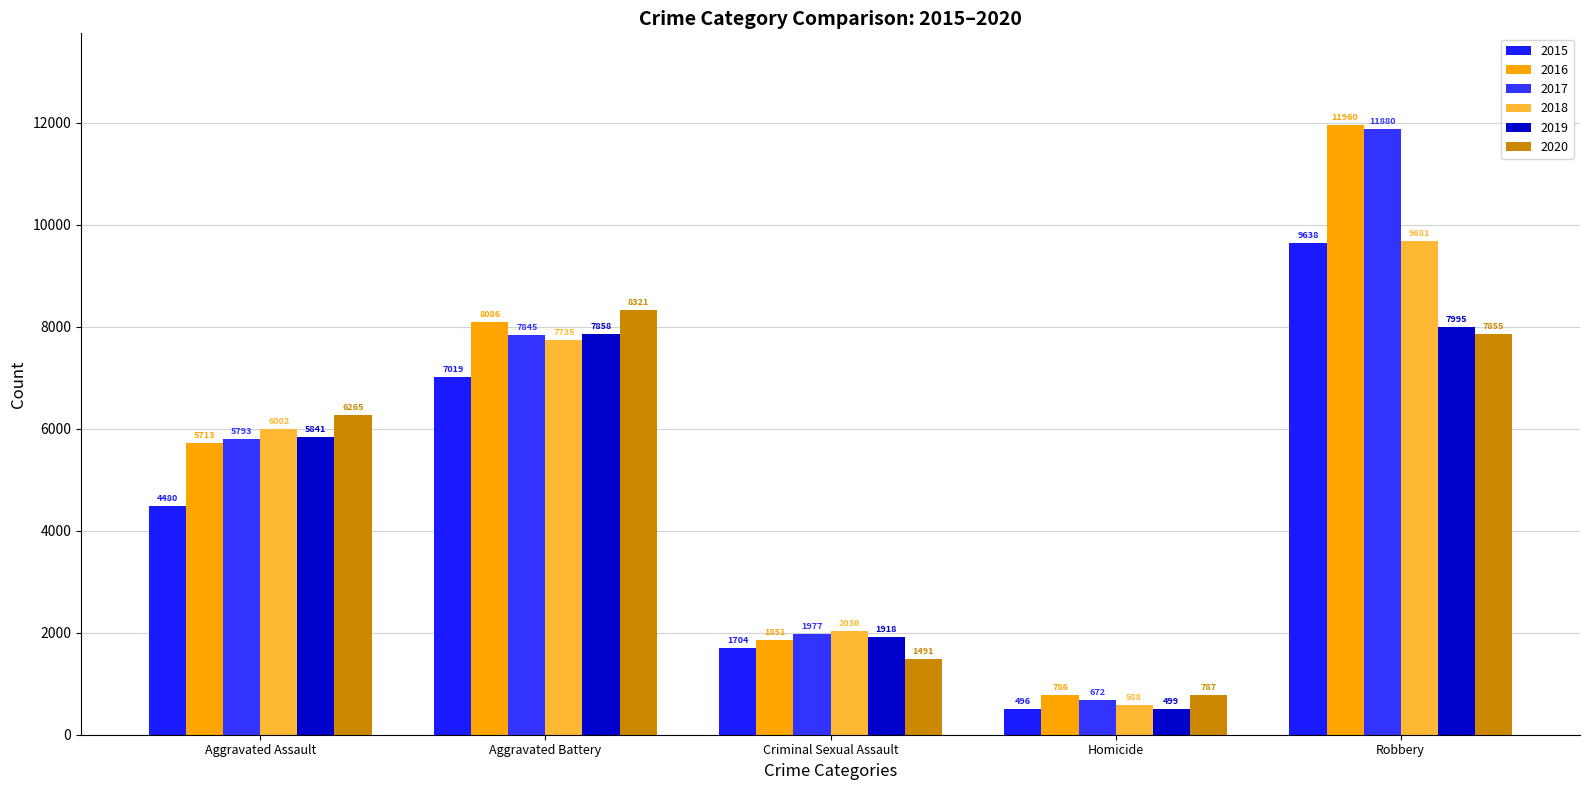

Reading right to left, transcribe all the data shown in this chart.

2015: 9638	496	1704	7019	4480
2016: 11960	786	1851	8086	5713
2017: 11880	672	1977	7845	5793
2018: 9681	588	2036	7735	6002
2019: 7995	499	1918	7858	5841
2020: 7855	787	1491	8321	6265